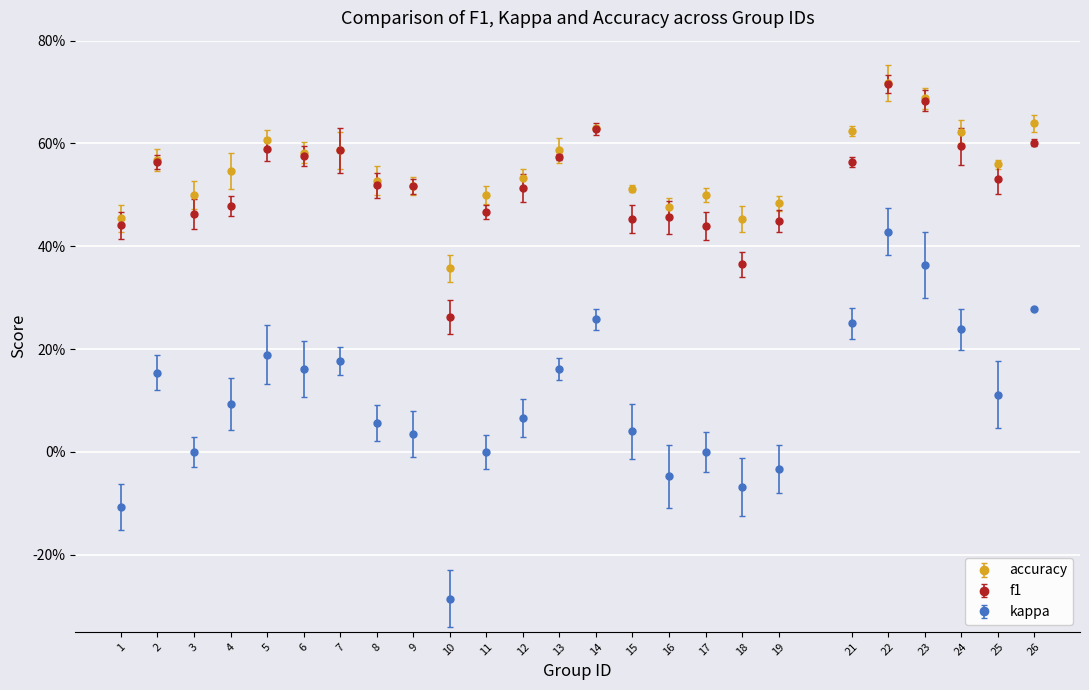

What are all the series names shown in the legend?

accuracy, f1, kappa